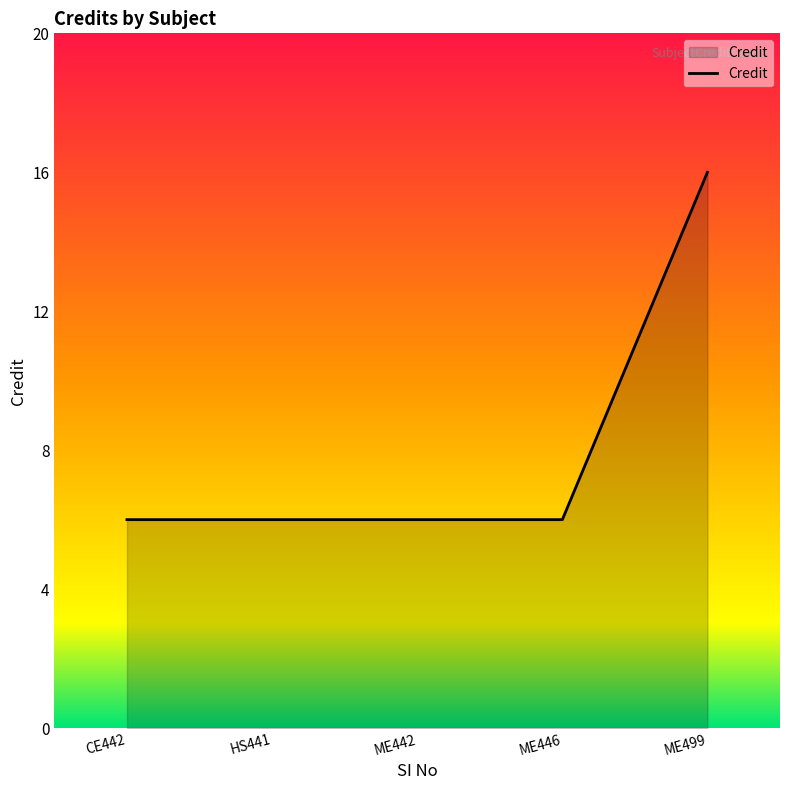

What is the difference between the maximum and second lowest values?

10